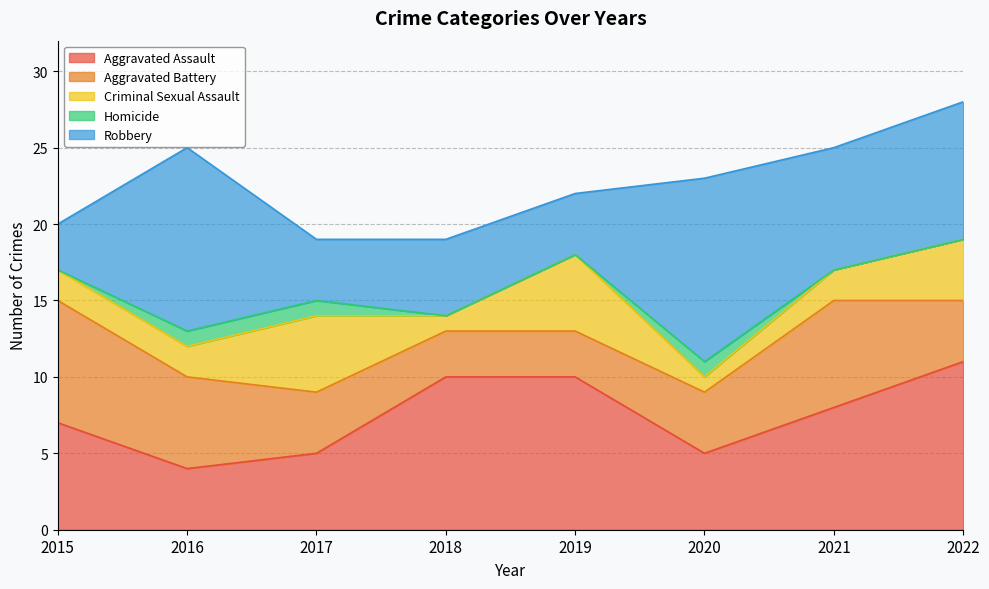

How many distinct data groups are displayed?

5